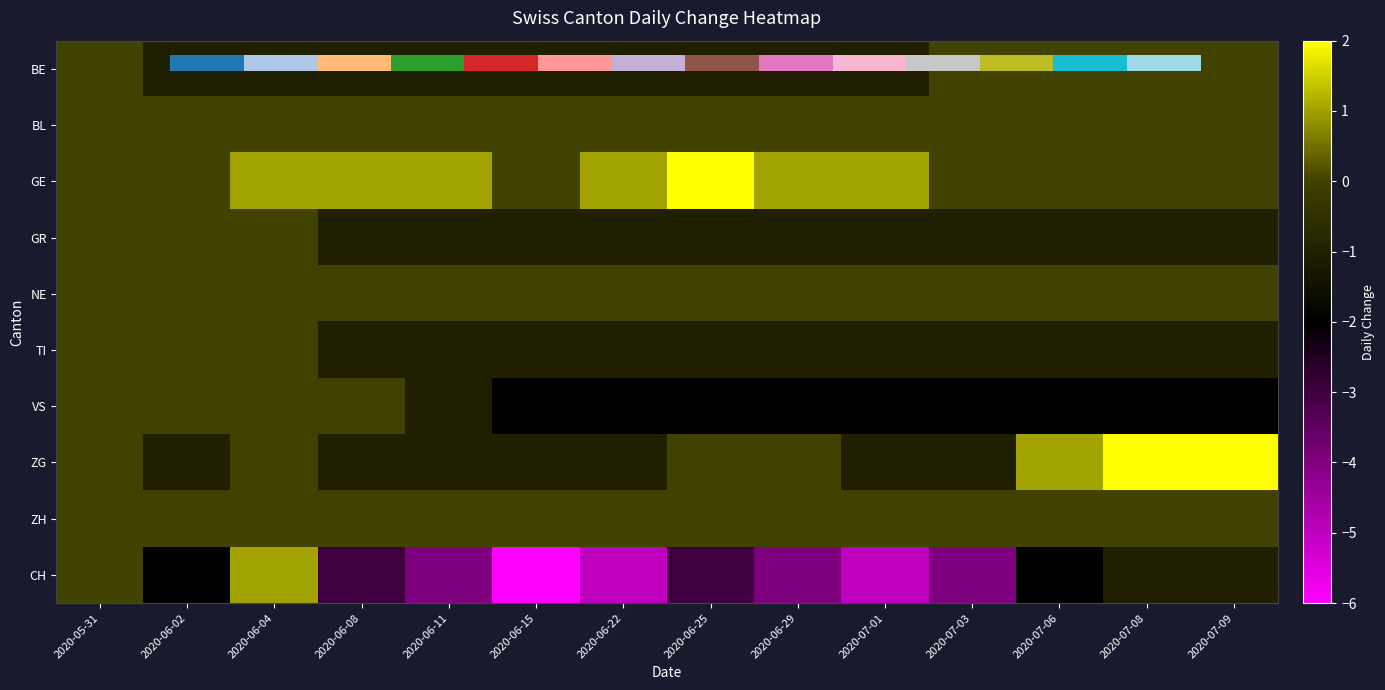

The value of NE at 2020-06-22 is 0. True or false?

True